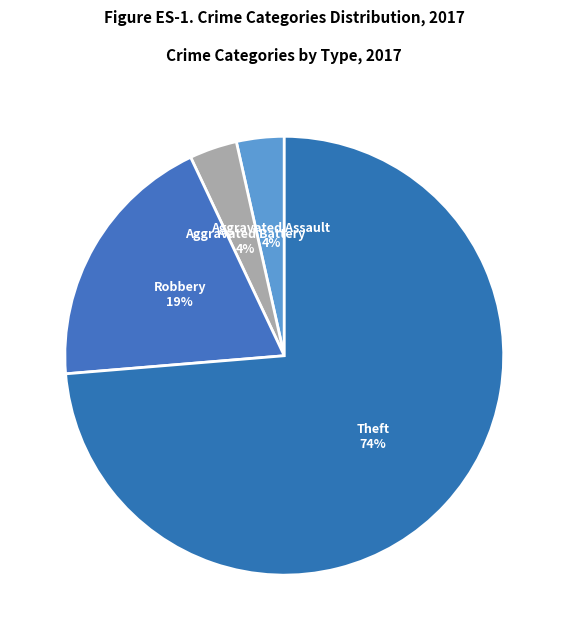

Which category has the biggest portion of the pie?

Theft